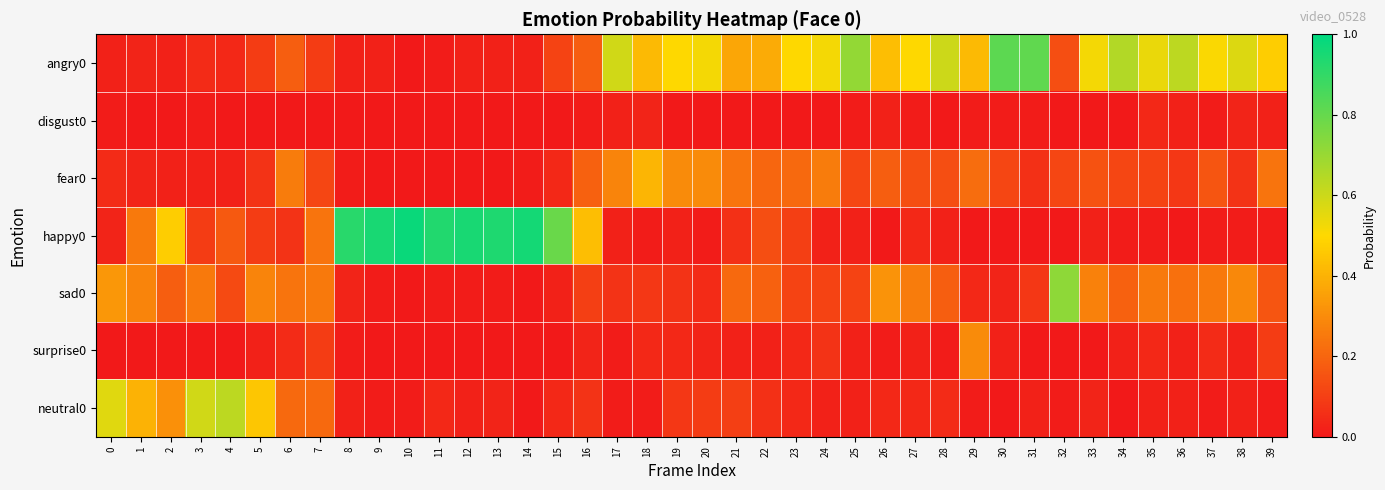

Which series has the widest spread of values?

happy0